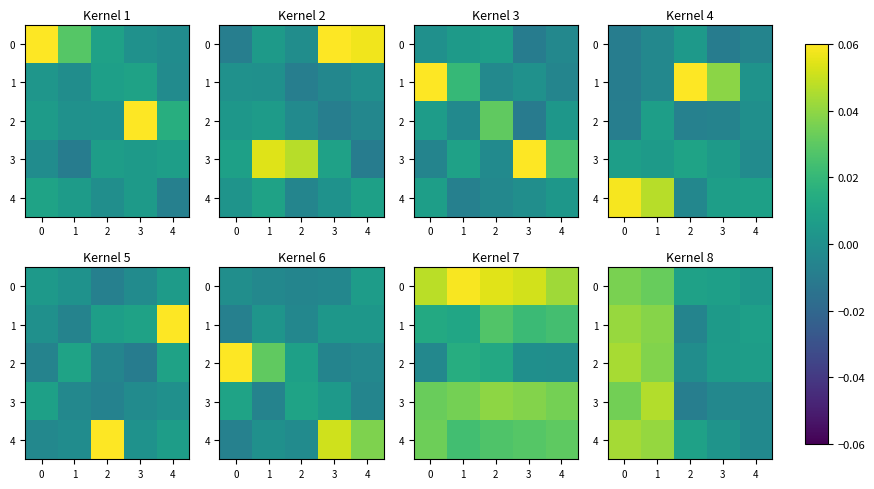

Between 2 and 3, which series saw the biggest shift?

row_4